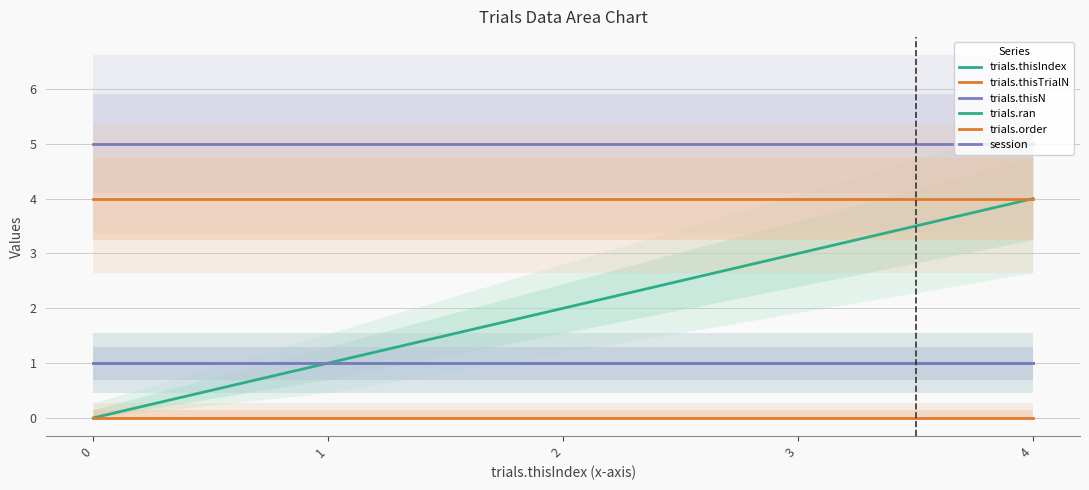

The value of trials.ran at 4 is 1. True or false?

True